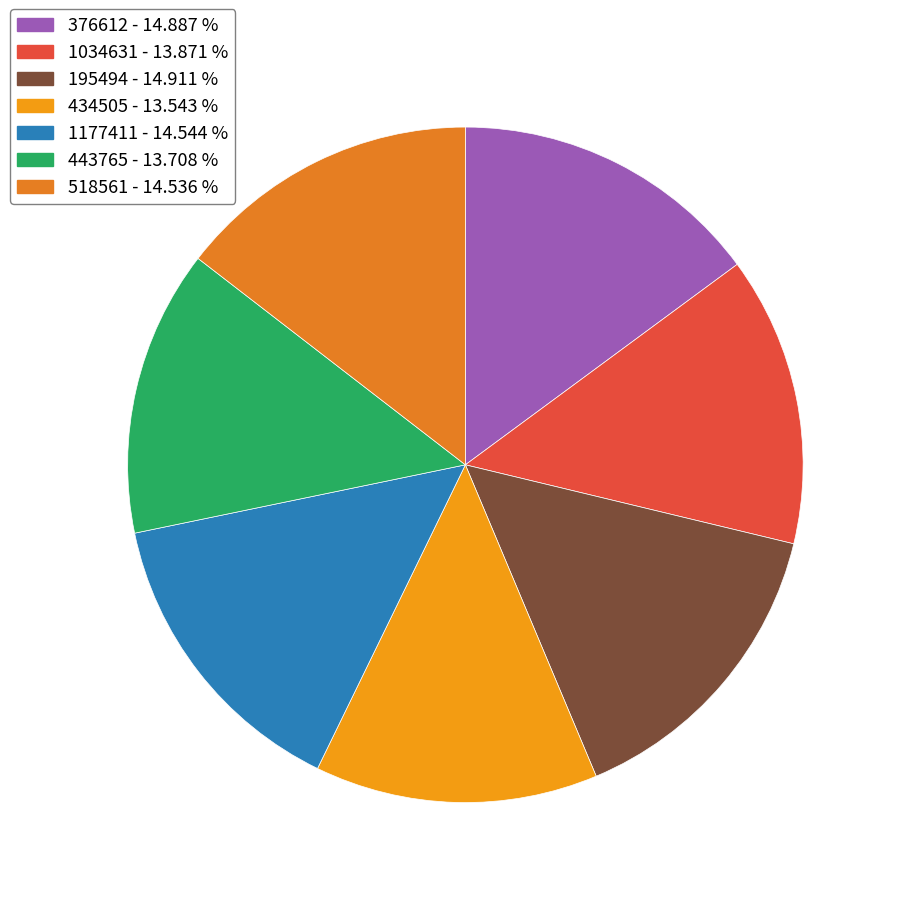

Is it true that 376612 is 21% of the pie?

False